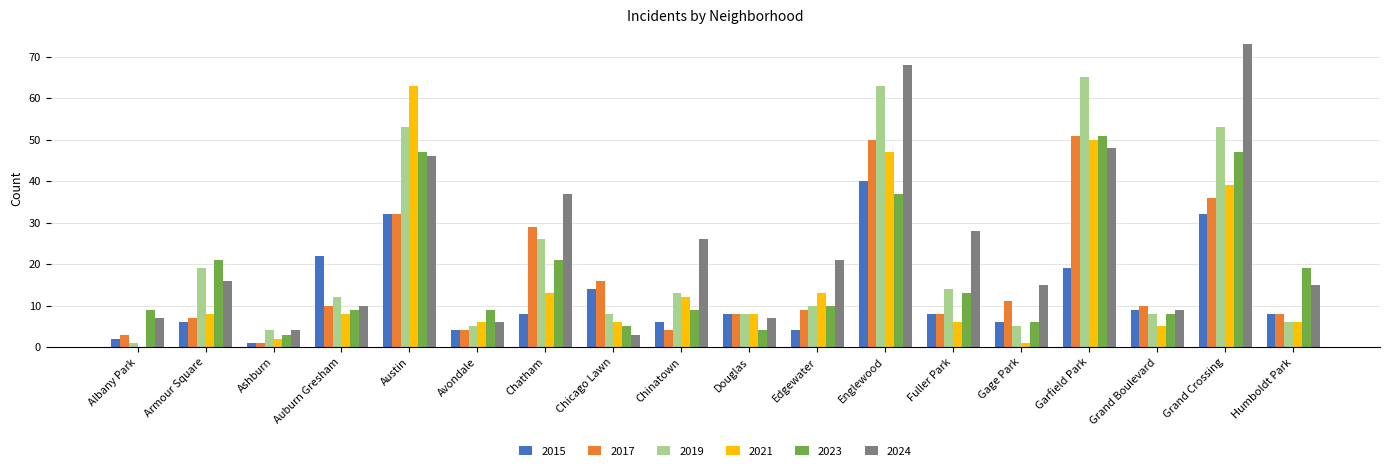

Are the bars horizontal?

No